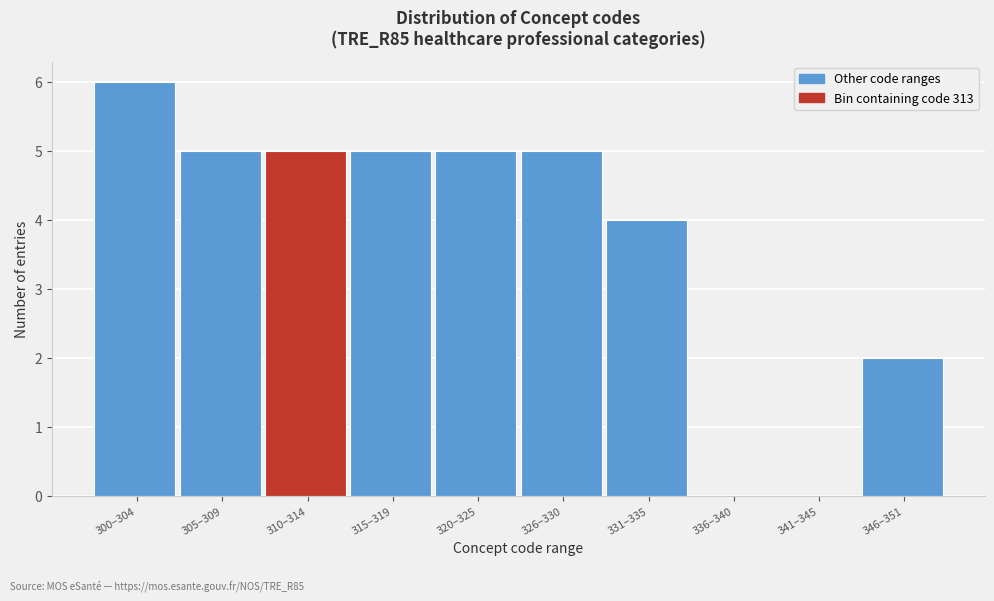

Reading left to right, transcribe all the data shown in this chart.

300–304=6	305–309=5	310–314=5	315–319=5	320–325=5	326–330=5	331–335=4	336–340=0	341–345=0	346–351=2